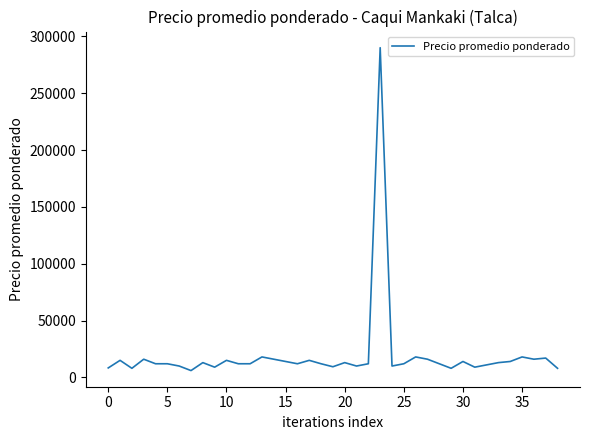

What is the greatest value displayed?

290000